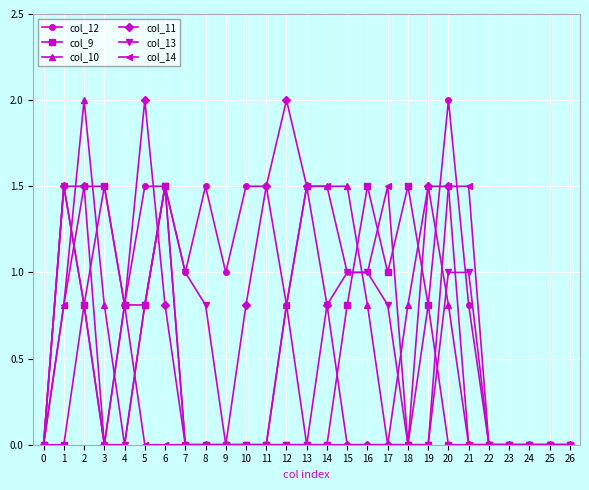

Is it true that col_10 equals -1.4 at 17?

False